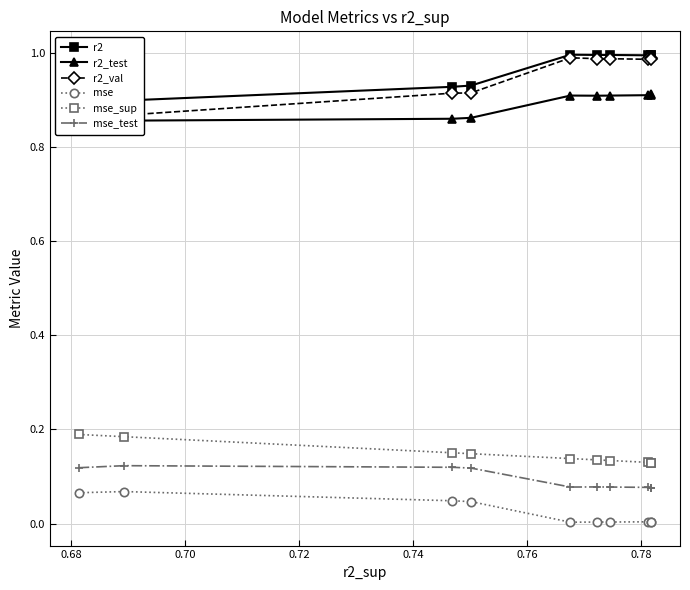

True or false: mse_sup has more than 2 points higher than both neighbors.

False